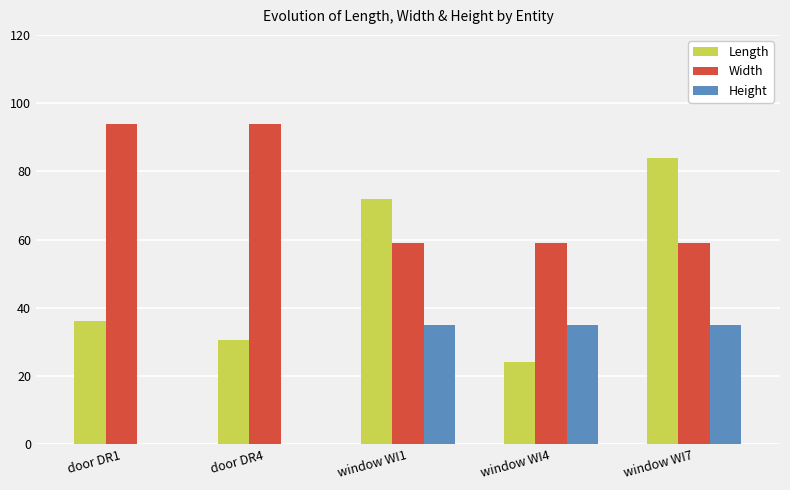

What is the maximum value shown in the chart?

94.0